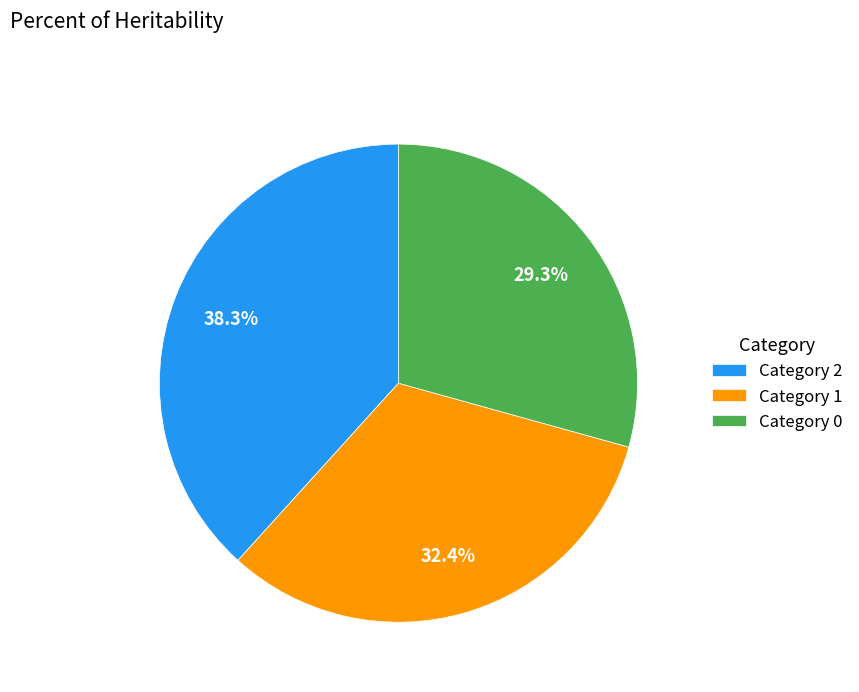

What is the total percentage of Category 2 and Category 1?

70.7%